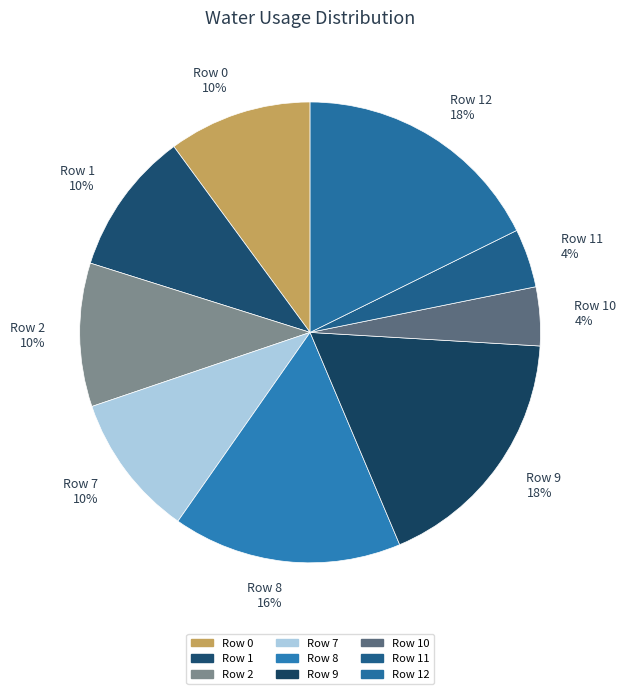

To the nearest percent, what is the difference between the Row 7 10% and Row 12 18% slice percentages?

8%